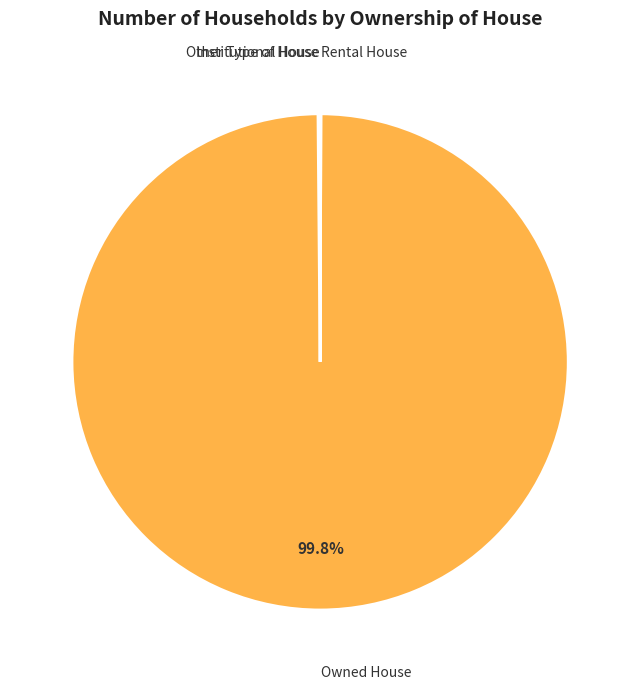

What is the largest slice in the pie chart?

Owned House